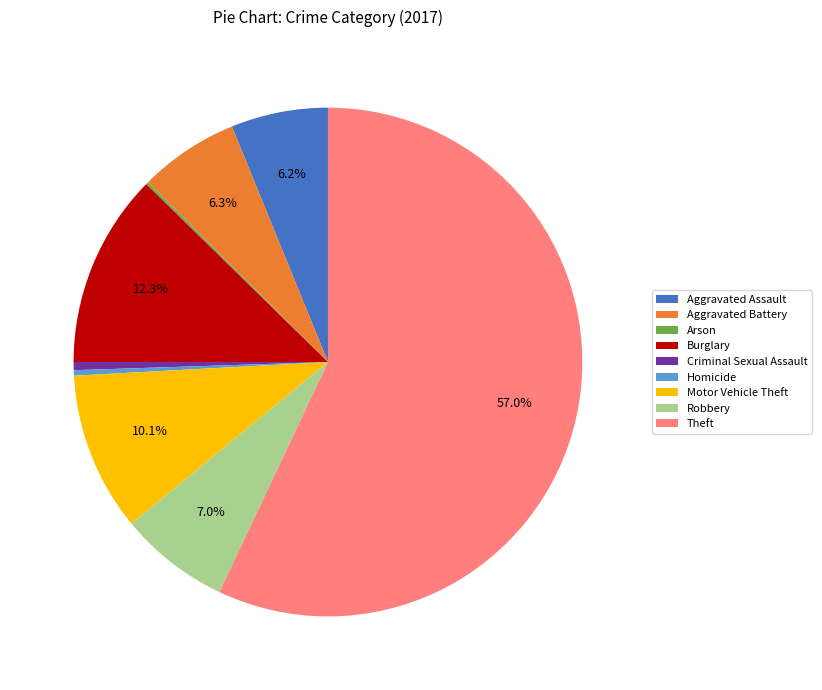

What is the largest slice in the pie chart?

Theft